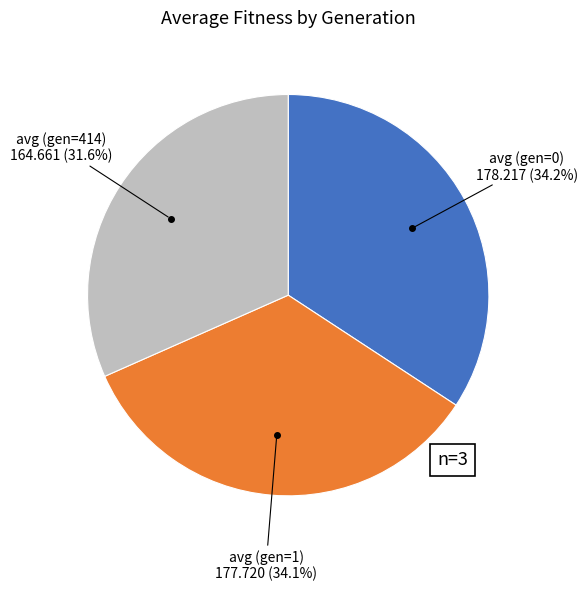

Does any single category account for the majority?

No